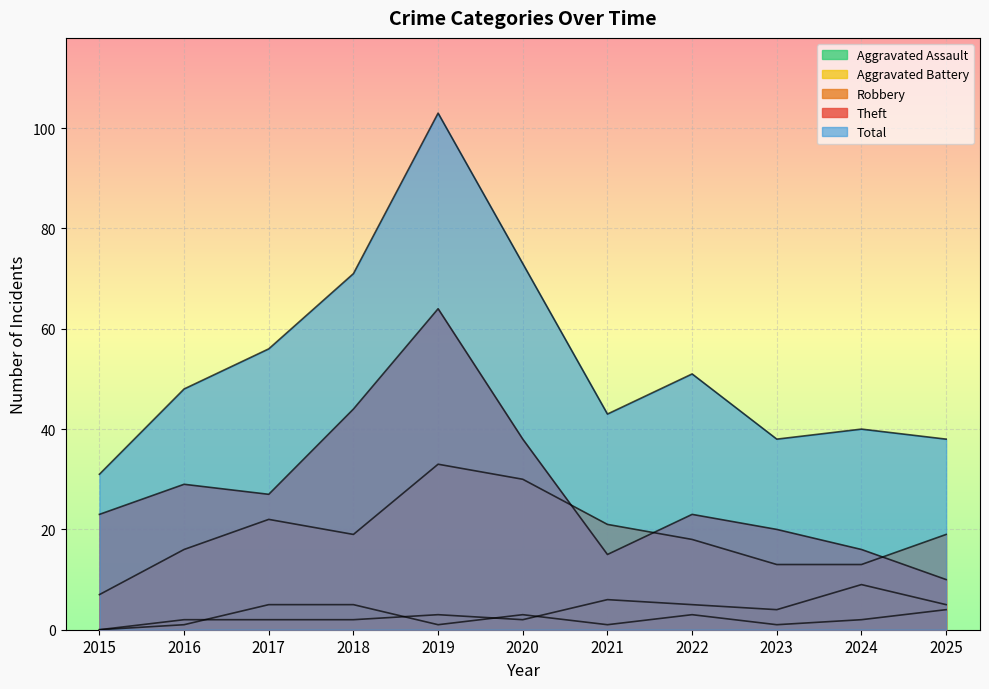

Which series has the largest total across all categories?

Total